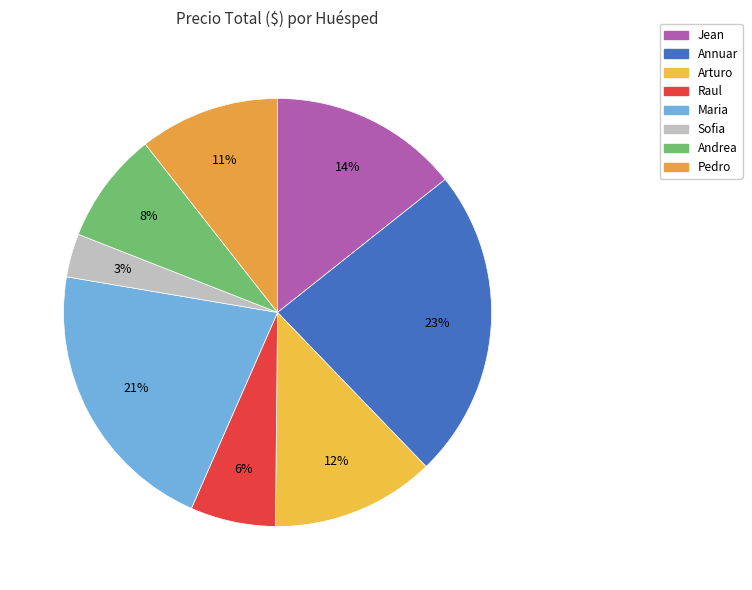

Count the number of slices in the pie.

8